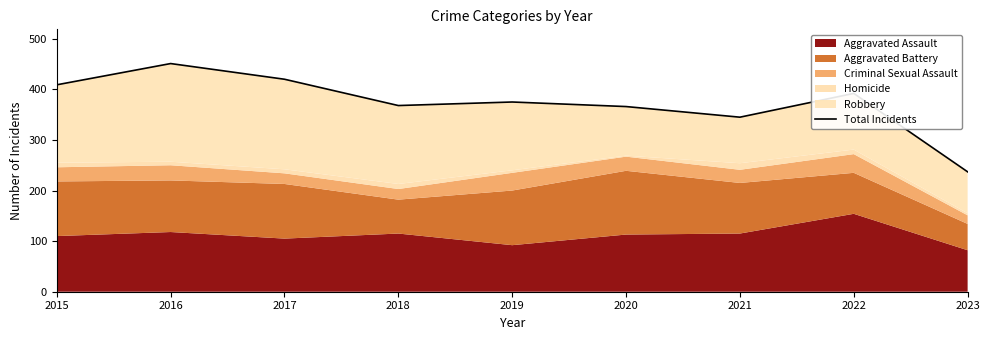

Reading left to right, what are all the values shown in this chart?

2015=409	2016=451	2017=420	2018=368	2019=375	2020=366	2021=345	2022=392	2023=237